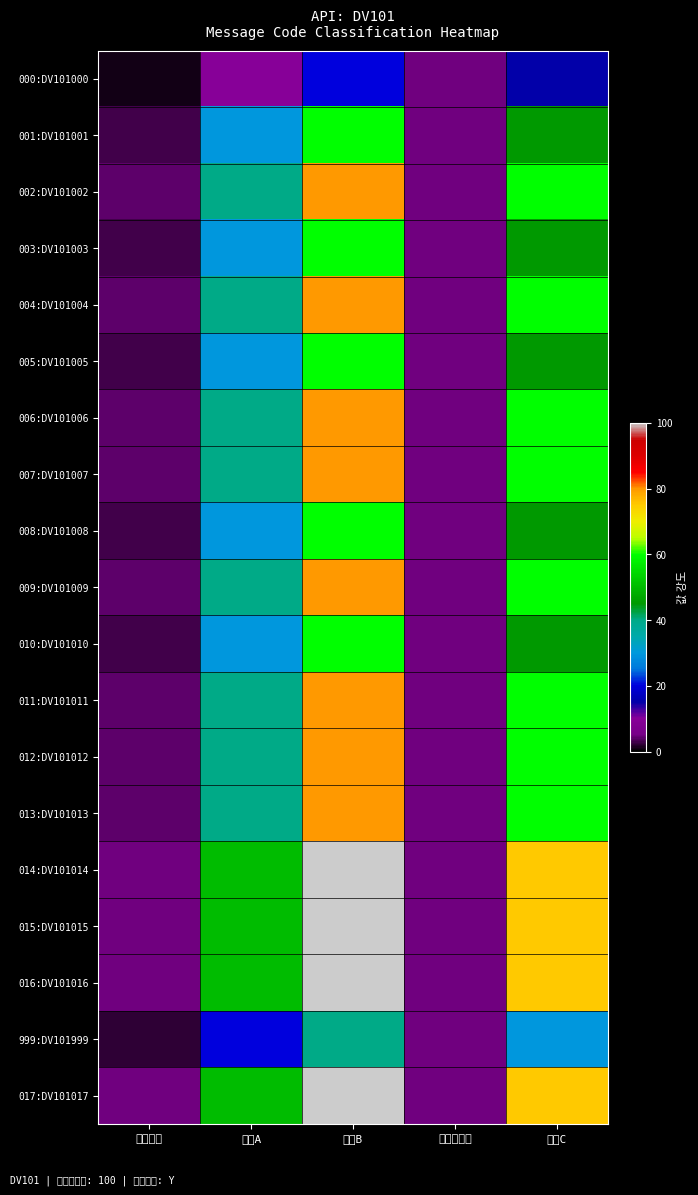

At 리턴코드, list the series in order from smallest to largest.

000:DV101000, 999:DV101999, 001:DV101001, 003:DV101003, 005:DV101005, 008:DV101008, 010:DV101010, 002:DV101002, 004:DV101004, 006:DV101006, 007:DV101007, 009:DV101009, 011:DV101011, 012:DV101012, 013:DV101013, 014:DV101014, 015:DV101015, 016:DV101016, 017:DV101017